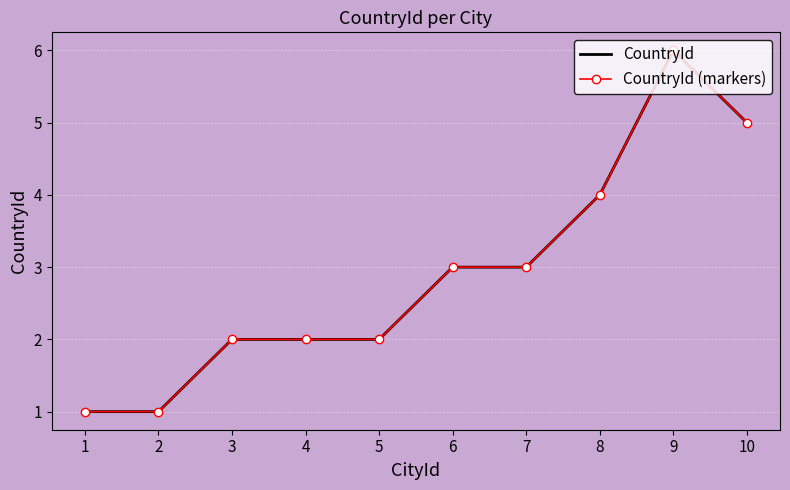

At which label does CountryId (markers) reach its peak?

9